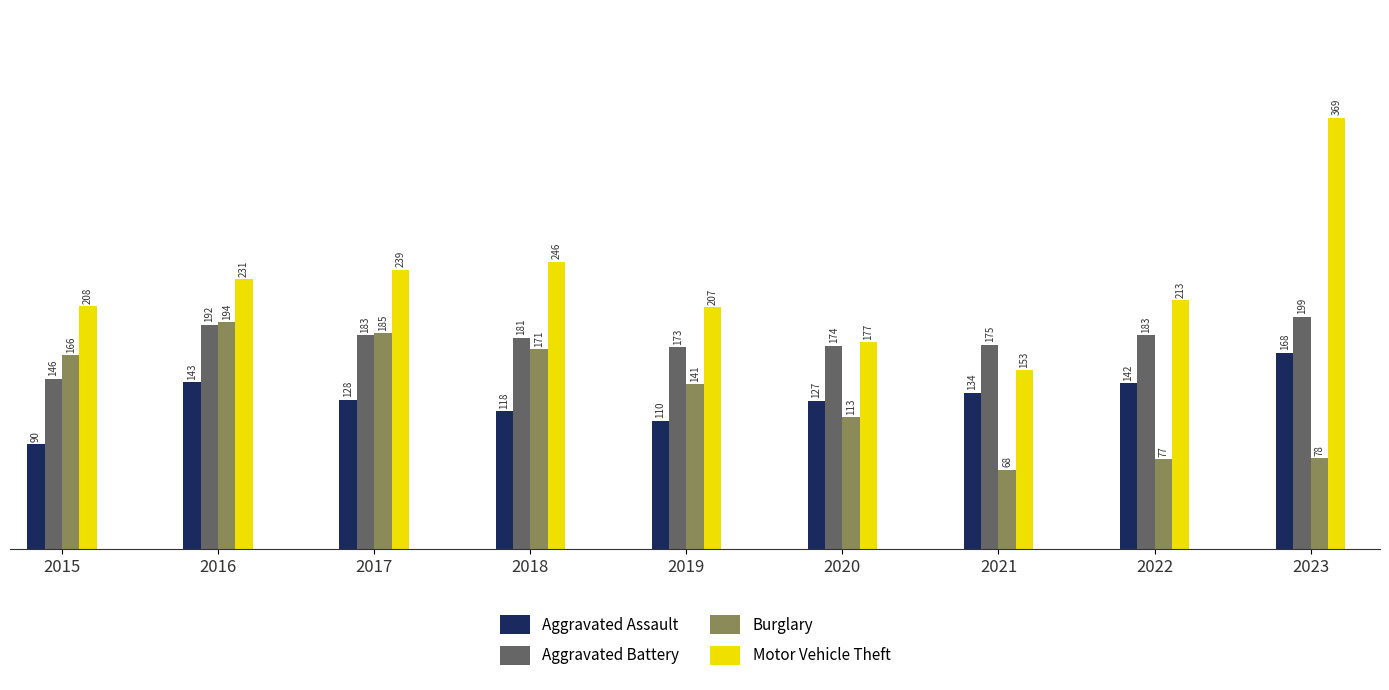

What is the value of the Aggravated Battery bar at the 8th from the left?

183